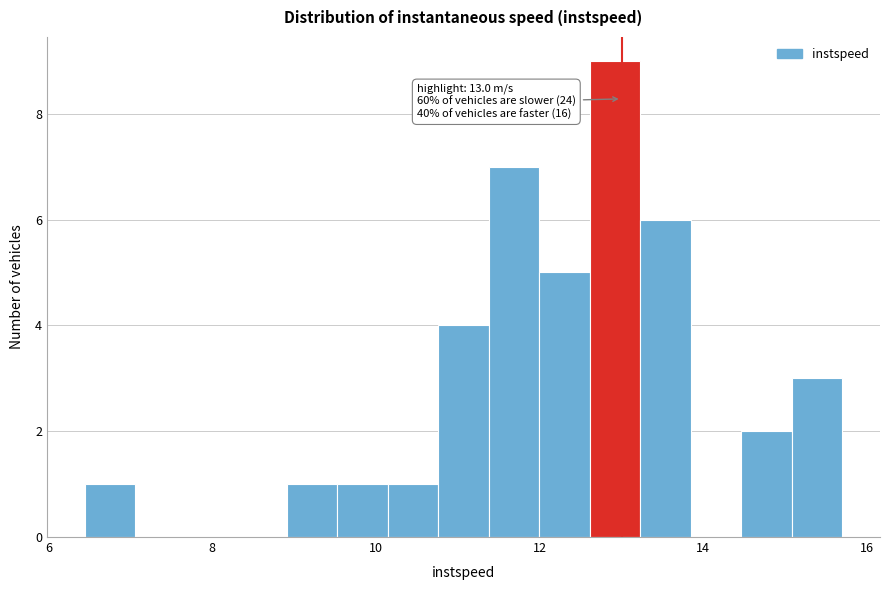

Around what value on the x-axis is the tallest bar? Give the approximate position of its centre, as read against the axis.

13.0